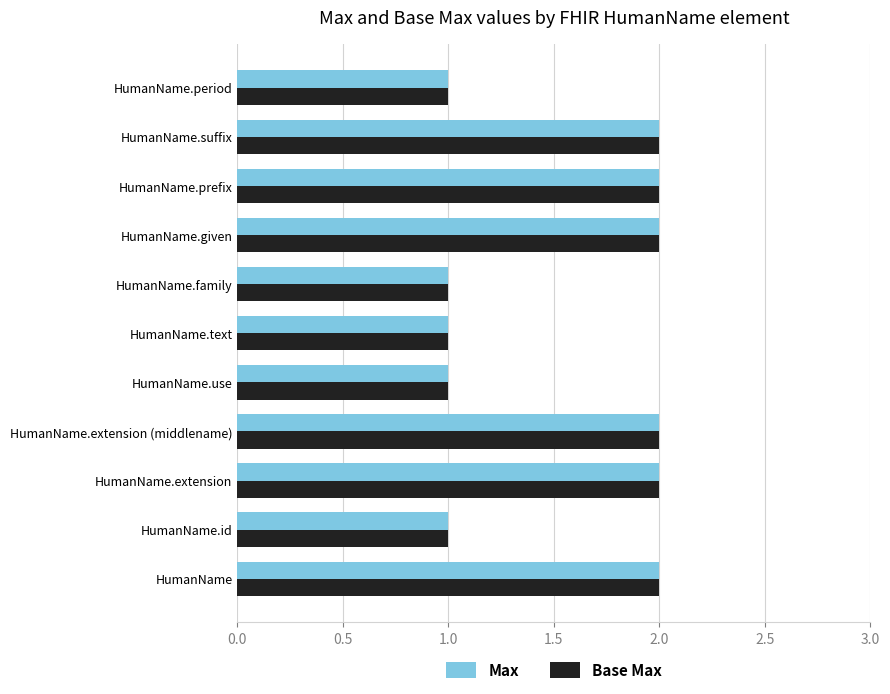

Is the value of Max at HumanName.text greater than the value of Base Max at HumanName.given?

No